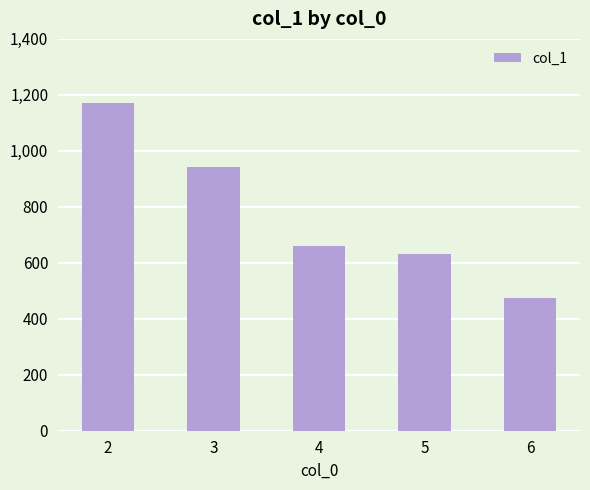

Does the chart contain any negative values?

No